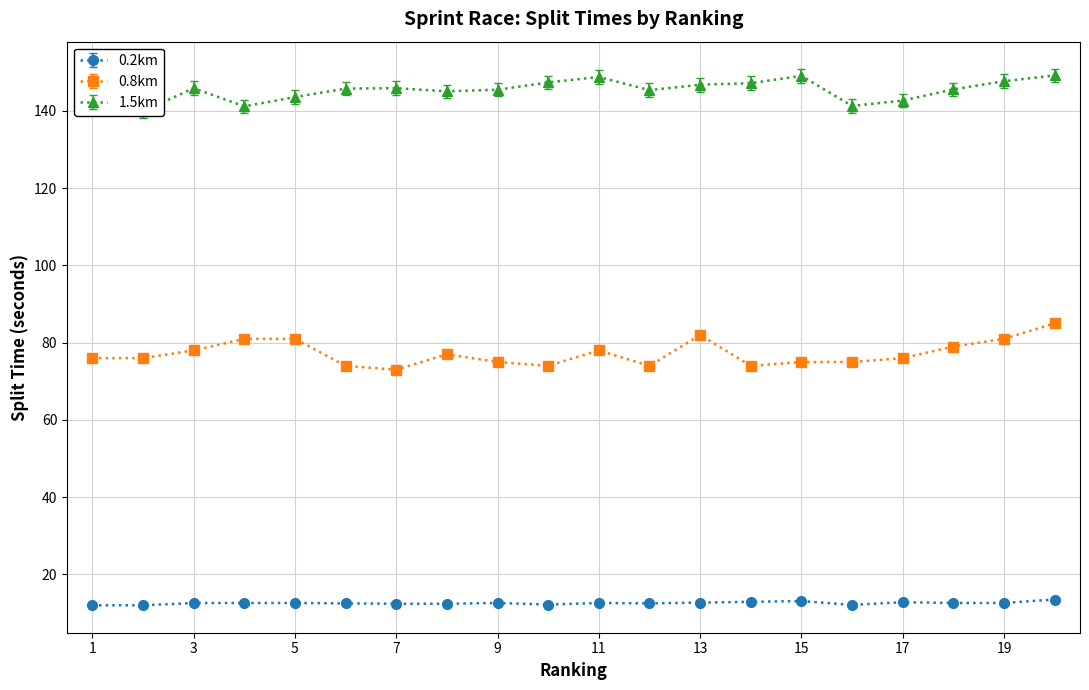

Which series changed the most between 10 and 12?

1.5km